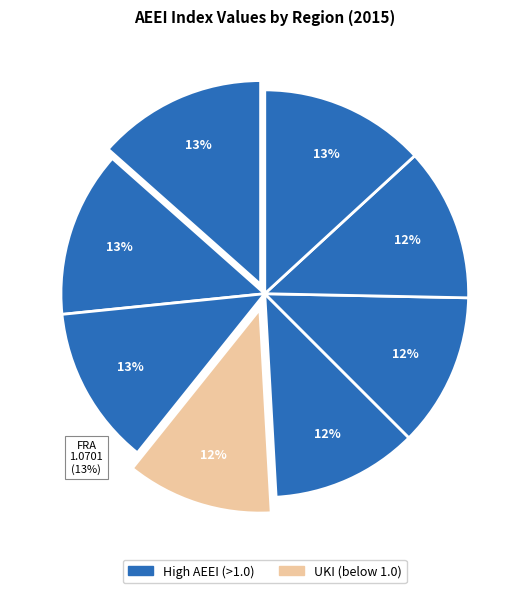

To the nearest percent, what is the combined percentage of BNL and UKI?

24%